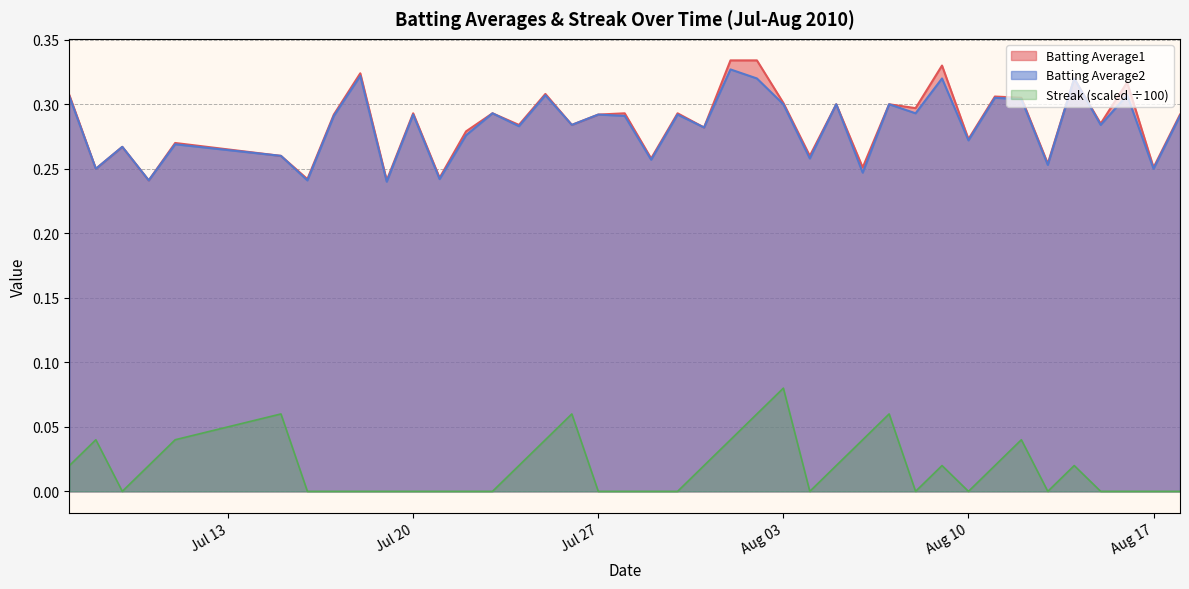

The value of Batting Average2 at 2010-07-21 is 0.2. True or false?

True